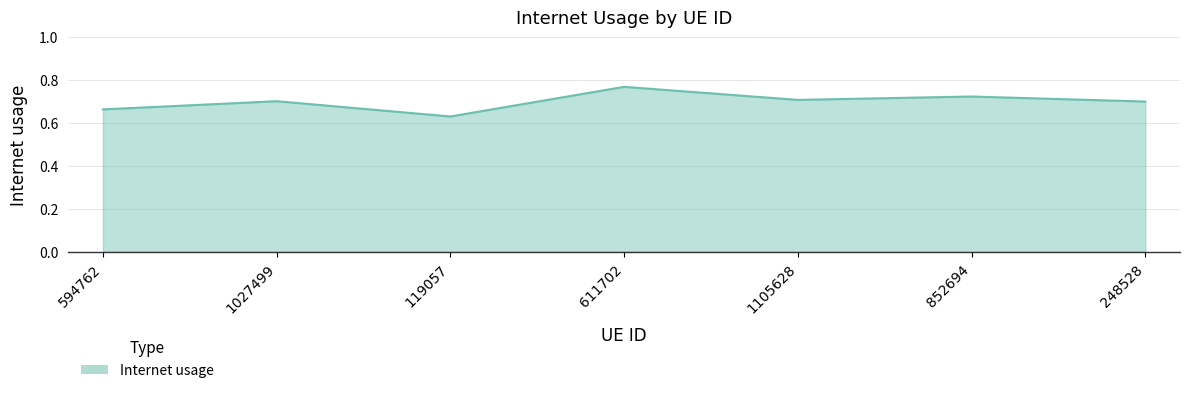

What position from the right is 1105628?

3